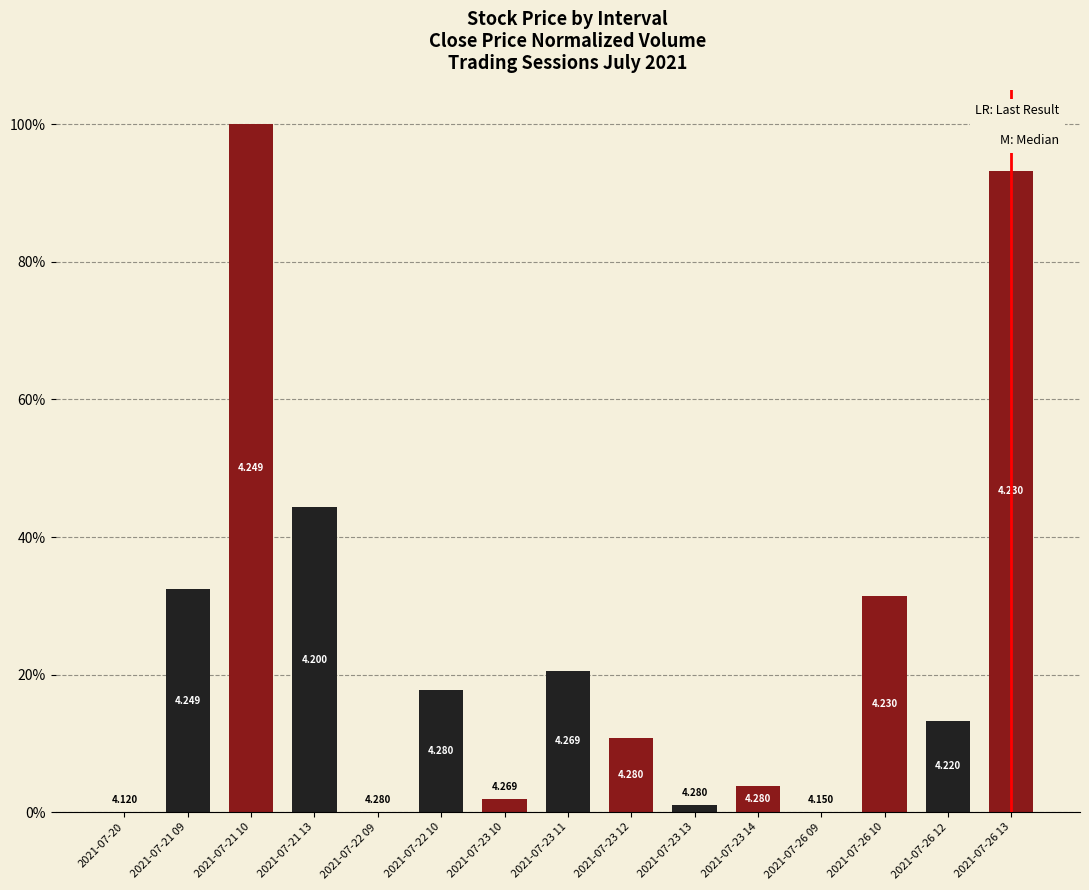

What is the difference between the maximum and minimum values?

1.0